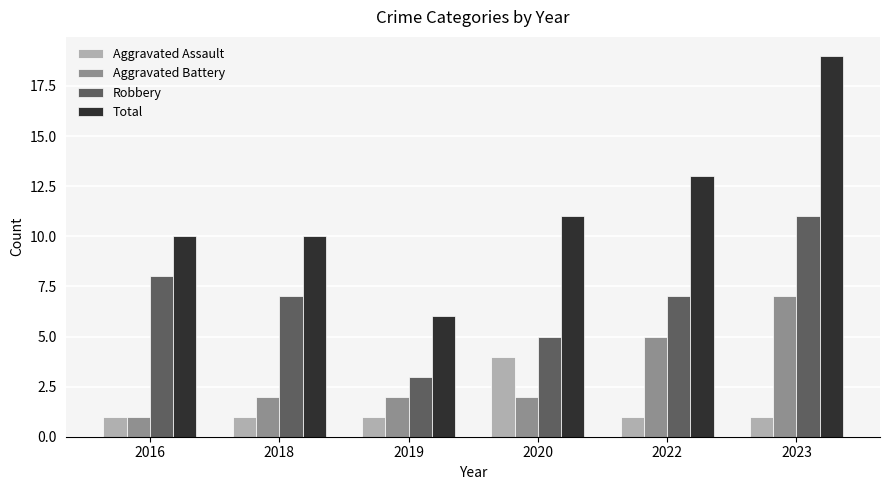

What is the difference between the maximum and minimum values in the Total series?

13